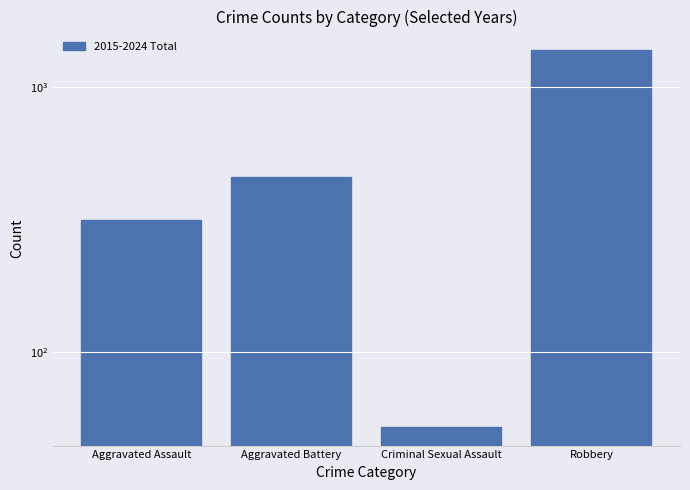

List the labels in order of value, smallest first.

Criminal Sexual Assault, Aggravated Assault, Aggravated Battery, Robbery